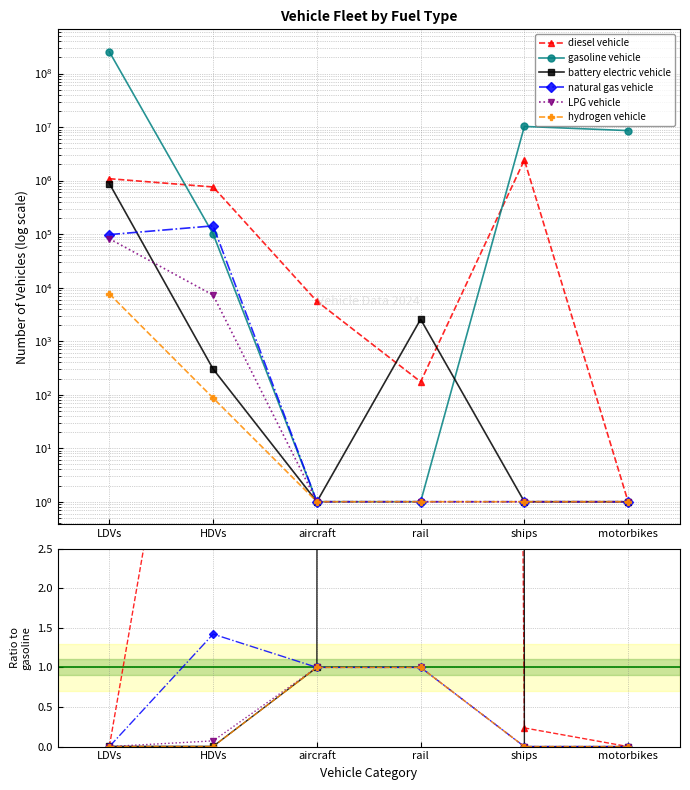

Which category has the lowest value in the hydrogen vehicle series?

ships